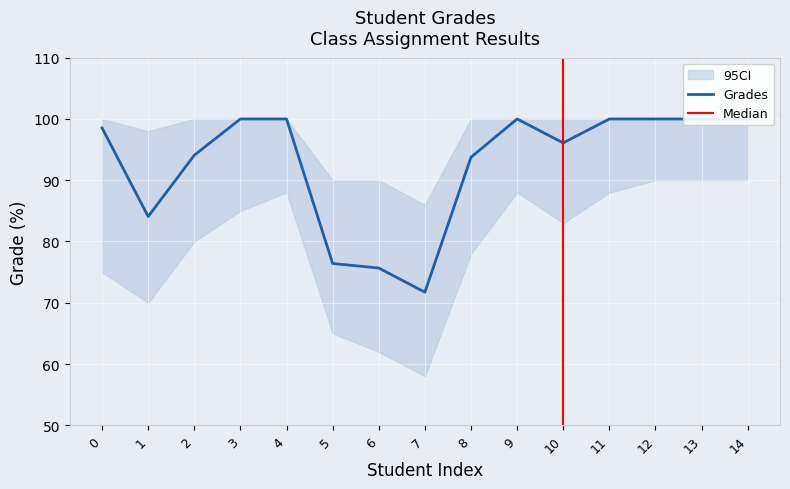

Which label corresponds to the smallest value in the chart?

7